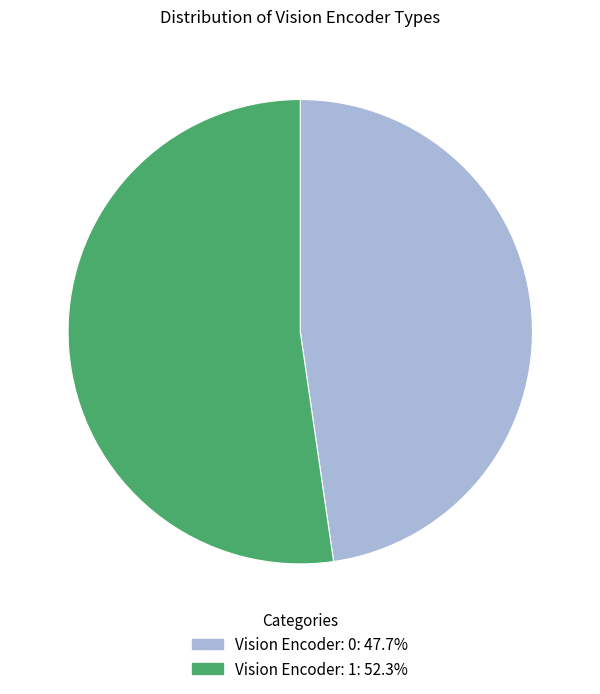

Is the sum of Vision Encoder: 0: 47.7% and Vision Encoder: 1: 52.3% greater than half?

Yes